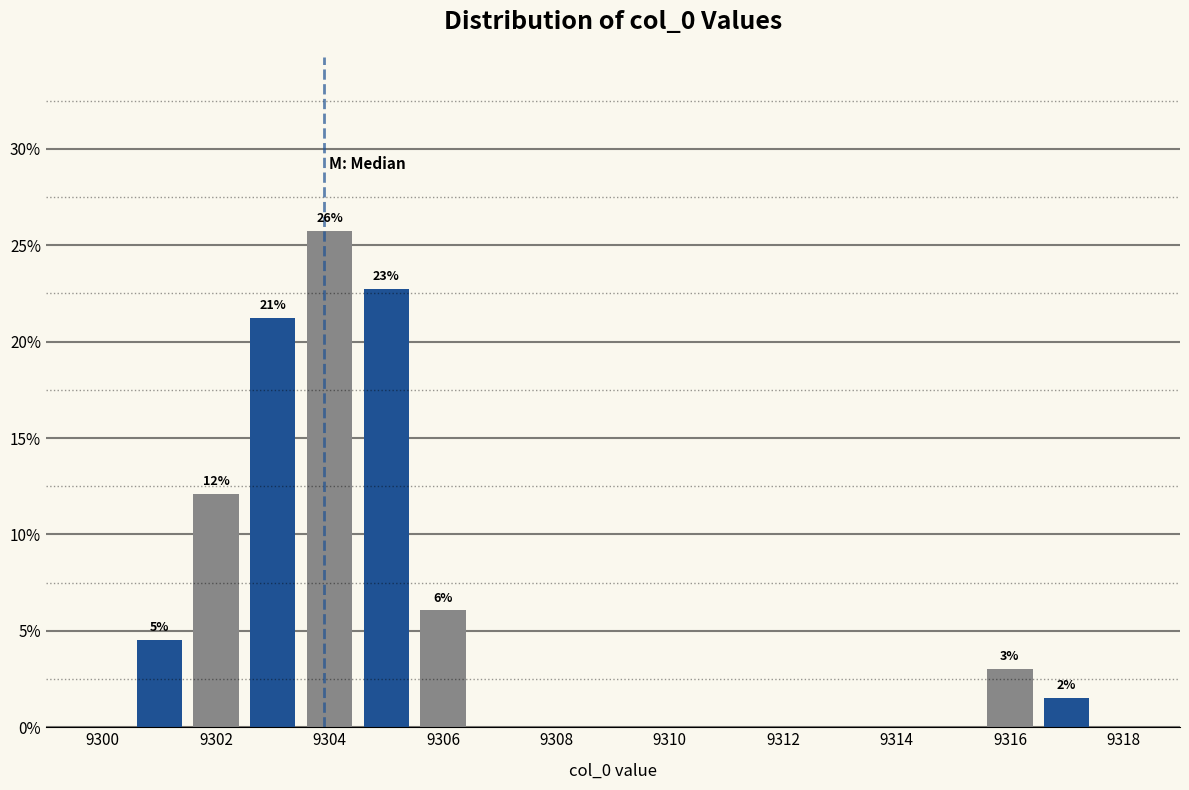

Over which range of the x-axis is the bar tallest?

9303.5 to 9304.5